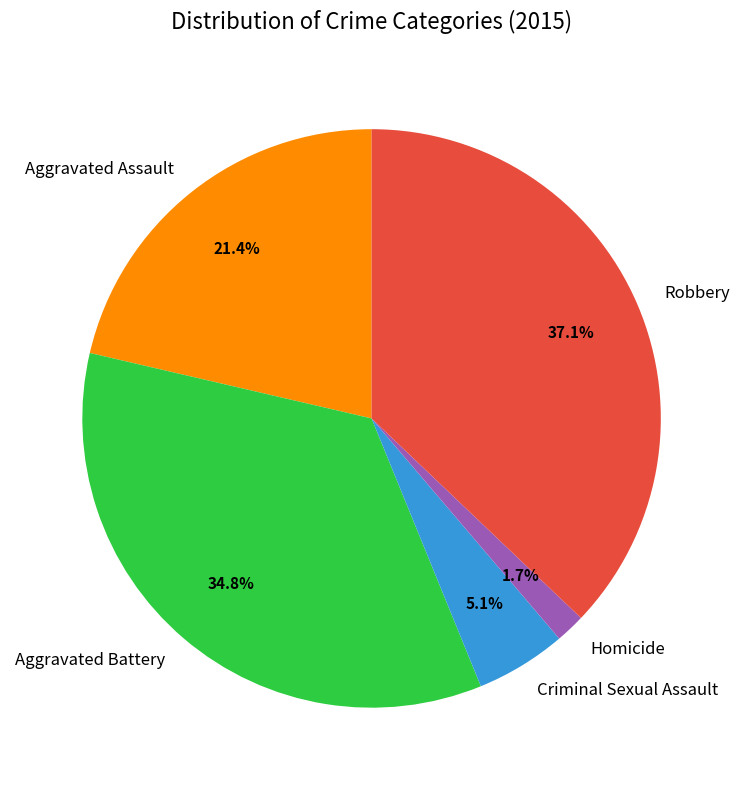

Is there any slice that represents more than half of the pie?

No